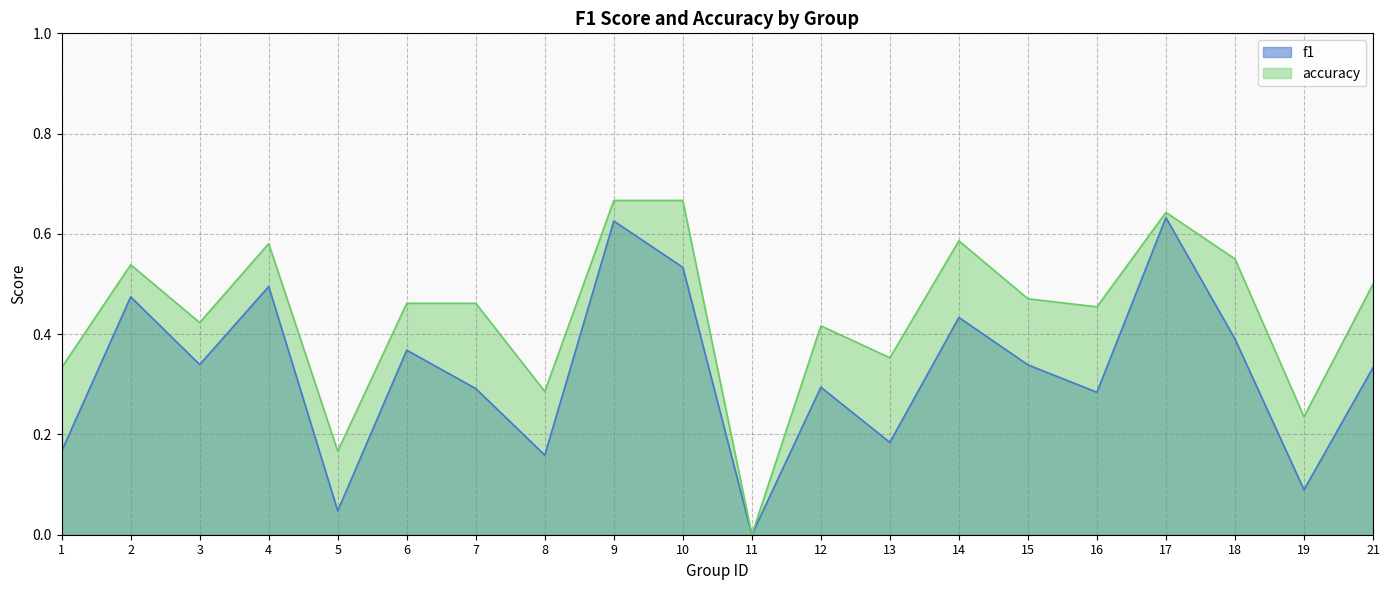

What is the difference between the maximum and minimum values in the accuracy series?

0.7